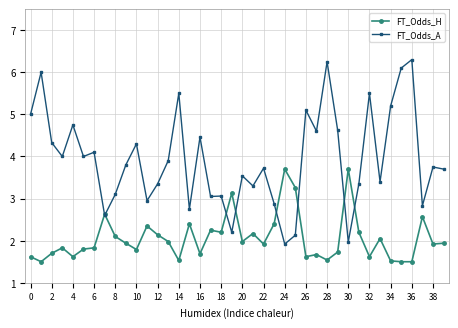

What is the value of the FT_Odds_A point at the 7th from the left?

4.1